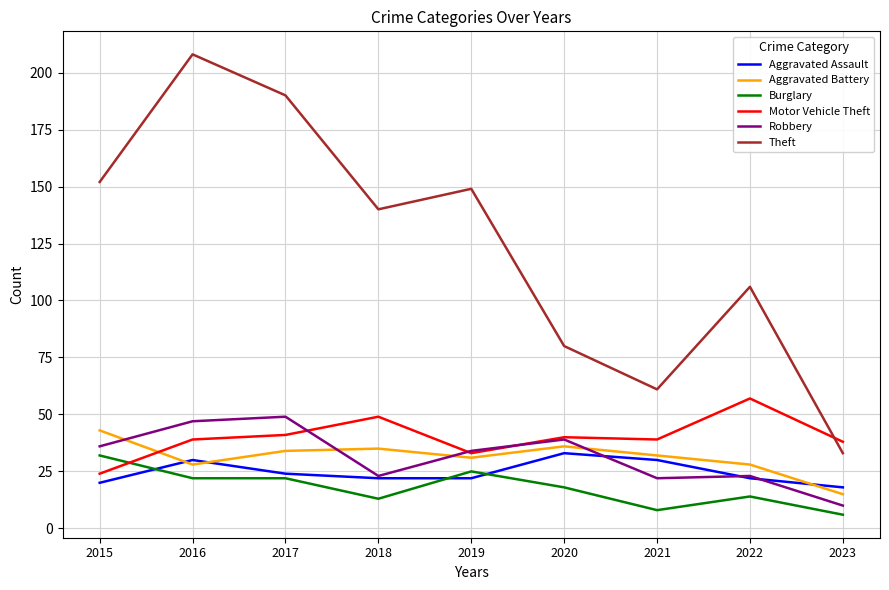

Which series has the largest total across all categories?

Theft